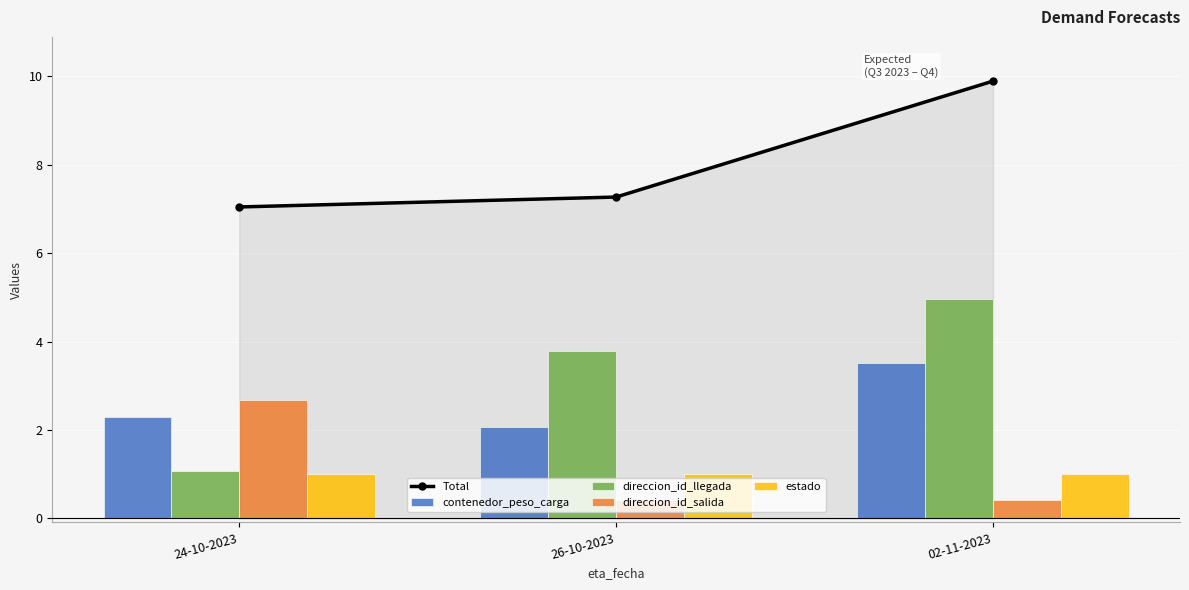

Rank the series by their maximum value, from highest to lowest.

Total, direccion_id_llegada, contenedor_peso_carga, direccion_id_salida, estado